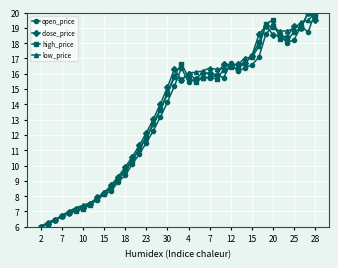

What is the smallest value displayed?

6.0